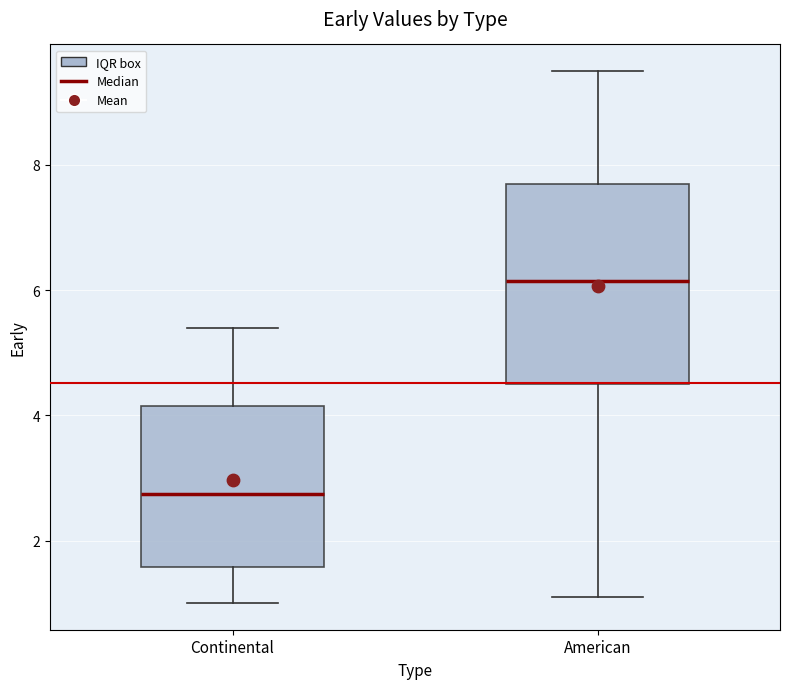

Reading left to right, transcribe this box plot: for each box, give where its median line is, the range the box spans, and where its two whiskers end, as read against the y-axis. The values are not printed on the chart, so give them approximately, as read against the axis.

Continental: median 2.8, box 1.6 to 4.2, whiskers 1.0 to 5.4
American: median 6.2, box 4.6 to 7.8, whiskers 1.2 to 9.6